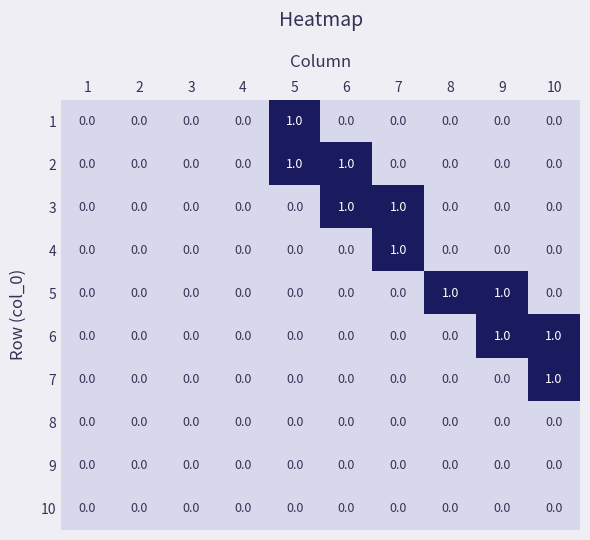

Count the 4 values in the range 0 to 1.

10